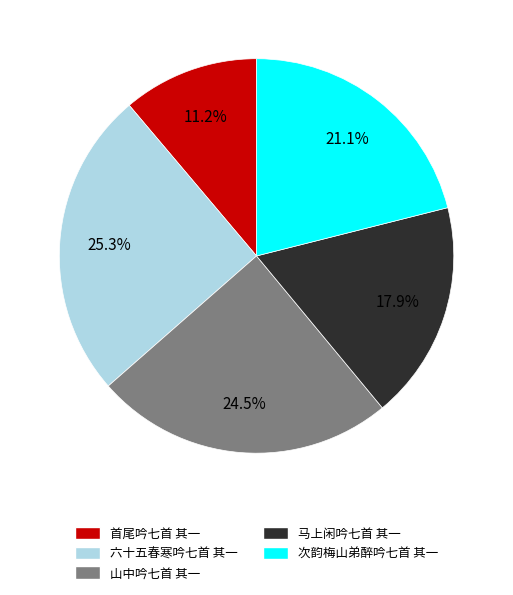

Is it true that 山中吟七首 其一 is 17% of the pie?

False